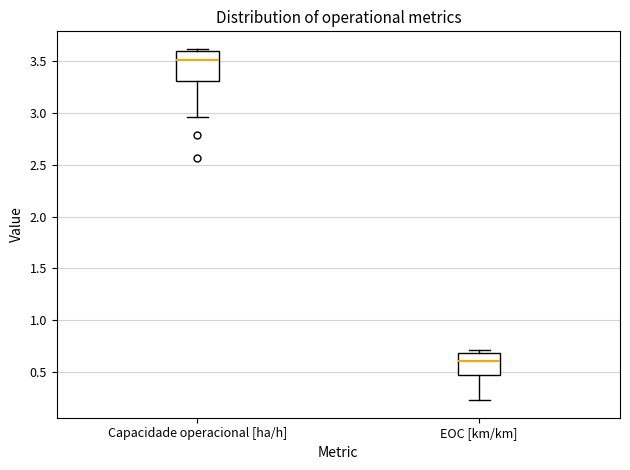

Reading left to right, read every box against the y-axis: the position of its median line, the range the box covers, and the ends of its whiskers. The values are not printed on the chart, so give them approximately, as read against the axis.

Capacidade operacional [ha/h]: median 3.50, box 3.30 to 3.60, whiskers 2.95 to 3.60 (just above the box's upper edge)
EOC [km/km]: median 0.60, box 0.50 to 0.70, whiskers 0.25 to 0.70 (just above the box's upper edge)